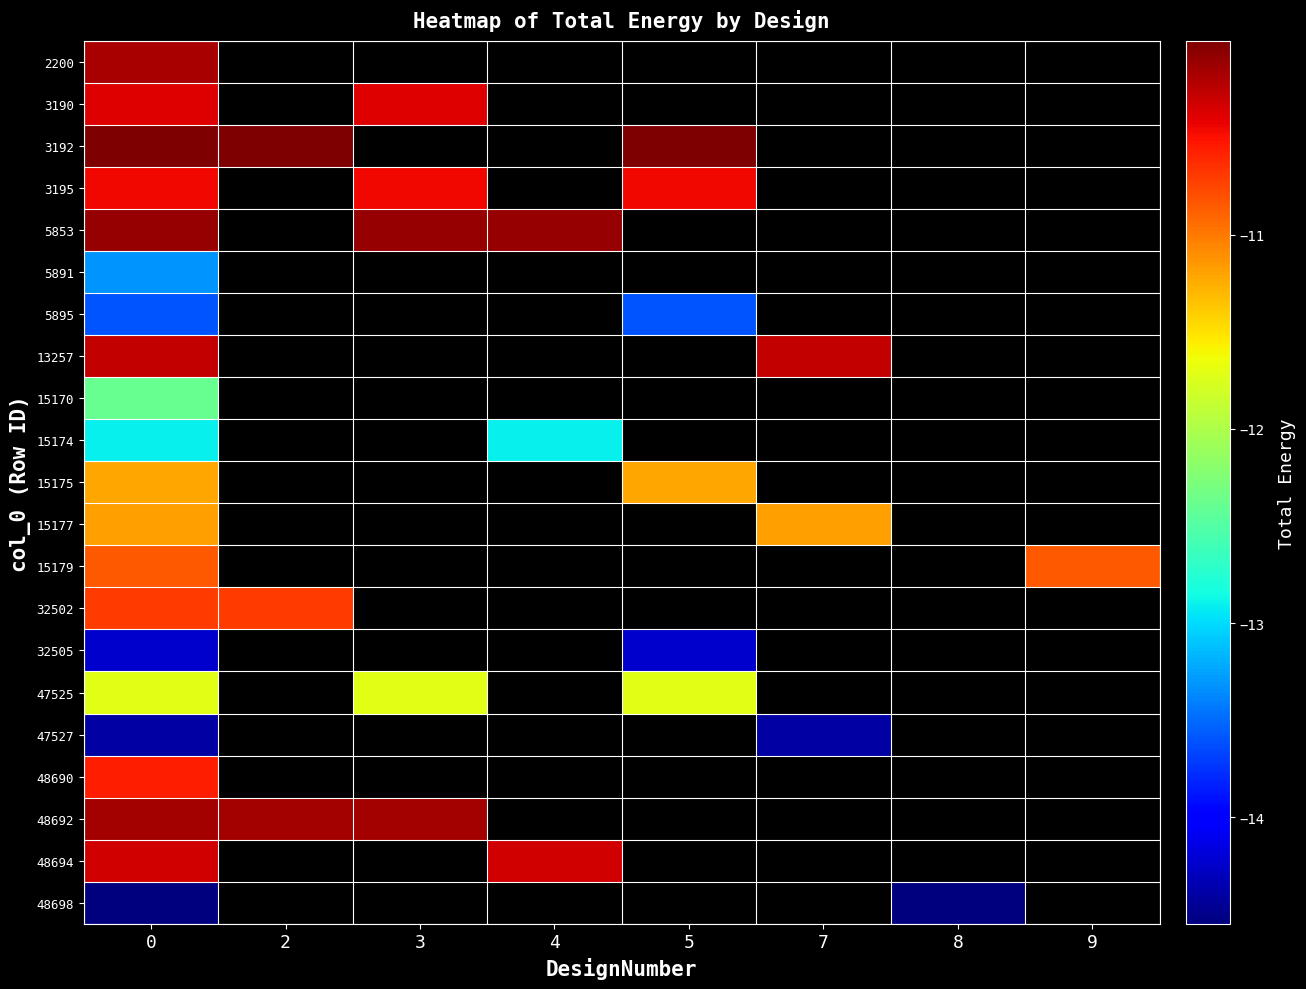

How many series are shown in this chart?

21